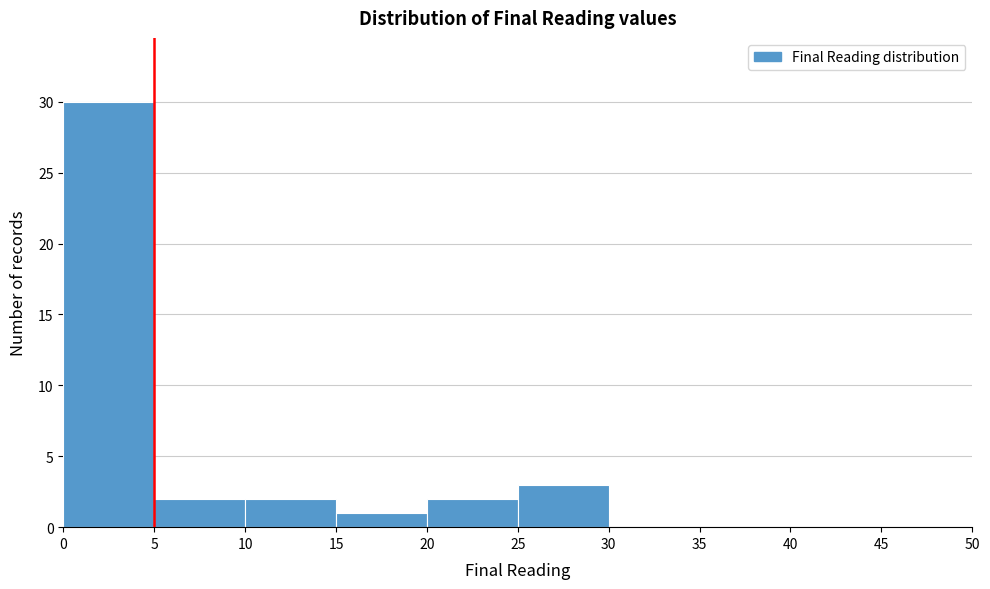

How tall is the bar that spans 20 to 25 on the x-axis? The values are not printed on the chart, so give them approximately, as read against the axis.

2